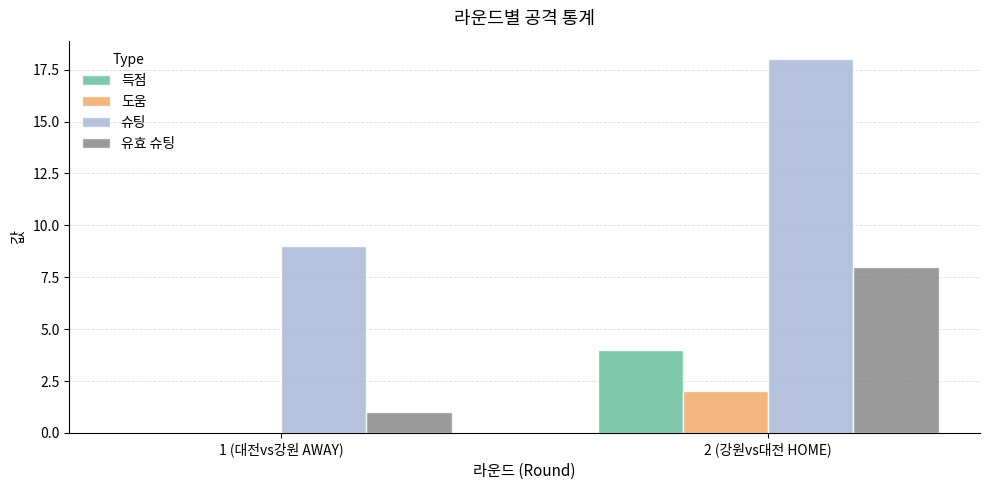

What is the sum of all 슈팅 values?

27